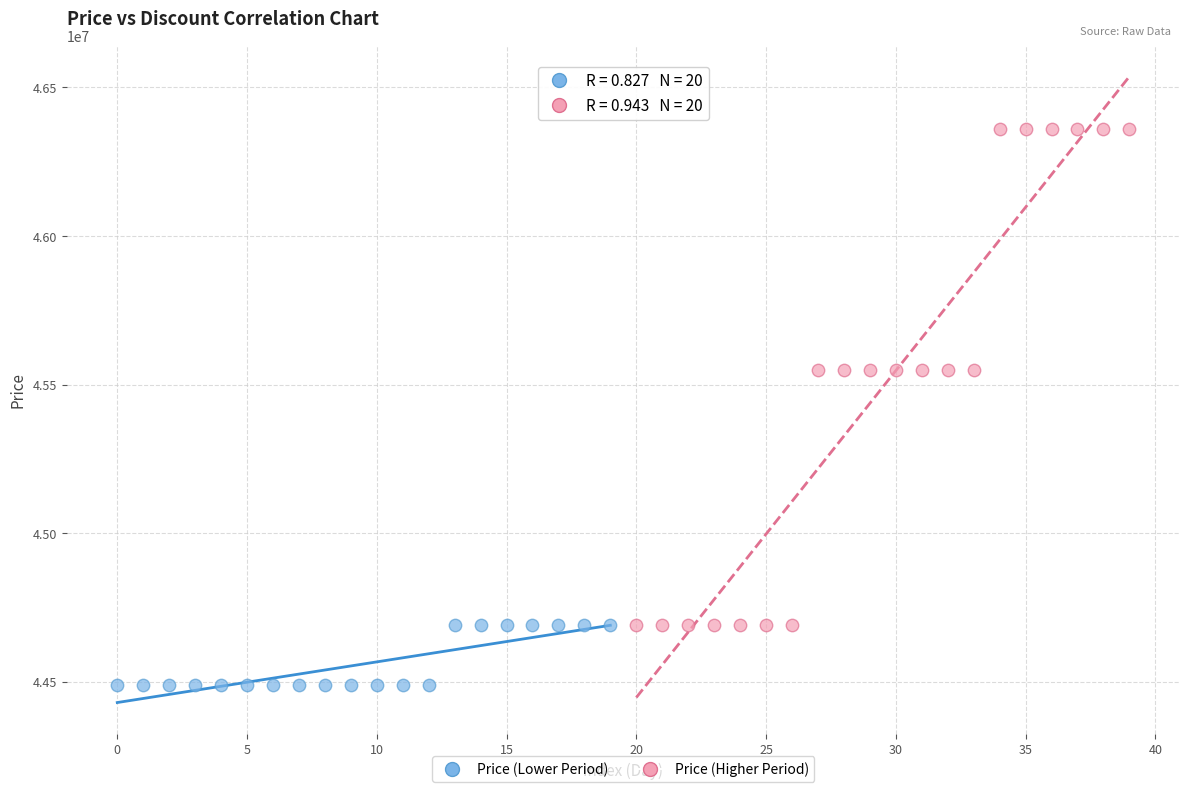

Which series reaches the maximum Y coordinate?

Price (Higher Period)